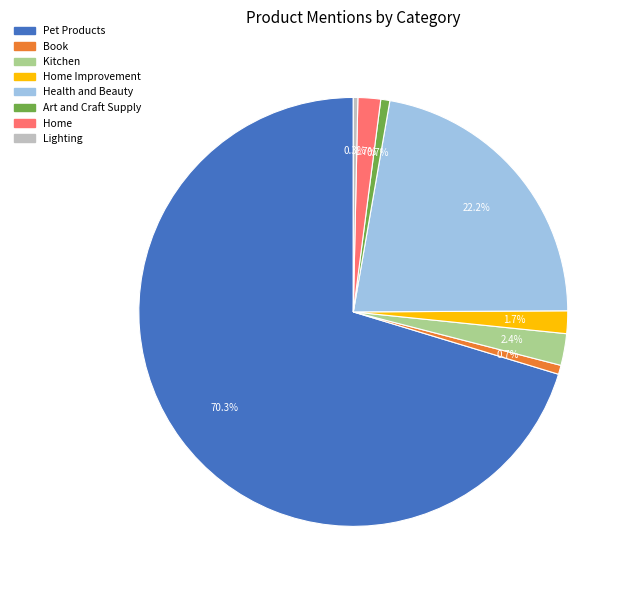

To the nearest percent, what percentage of the pie is Kitchen?

2%